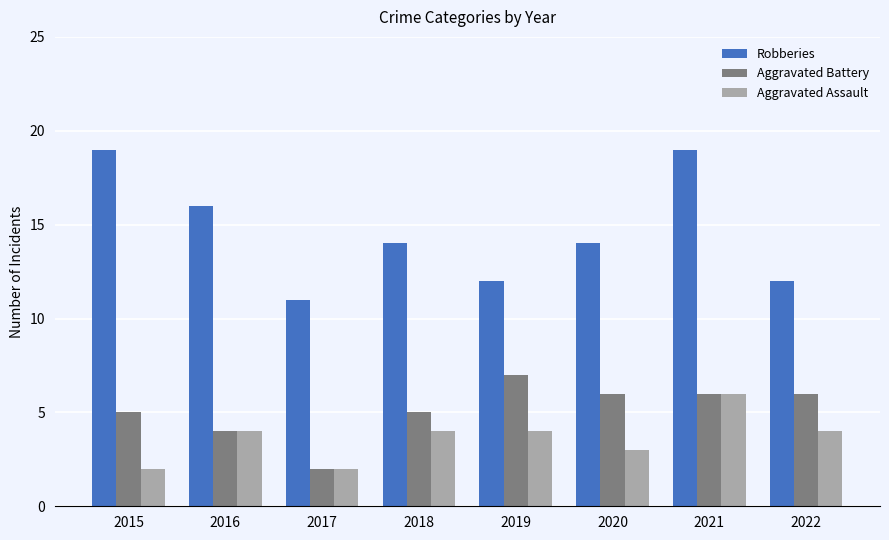

Reading left to right, extract all data points from this chart.

Robberies: 2015=19	2016=16	2017=11	2018=14	2019=12	2020=14	2021=19	2022=12
Aggravated Battery: 2015=5	2016=4	2017=2	2018=5	2019=7	2020=6	2021=6	2022=6
Aggravated Assault: 2015=2	2016=4	2017=2	2018=4	2019=4	2020=3	2021=6	2022=4